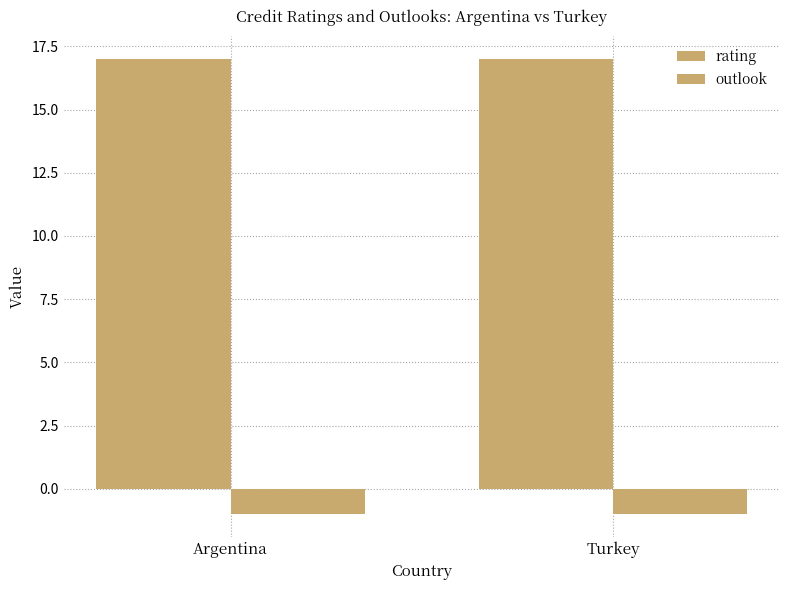

Is it true that outlook equals 0 at Turkey?

False